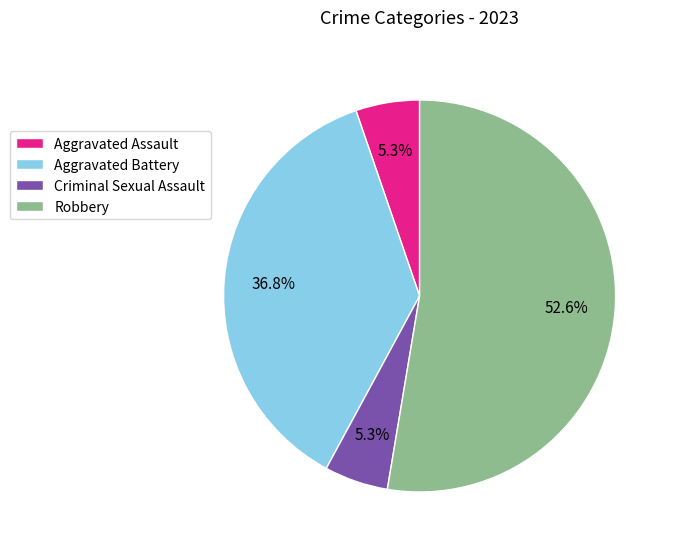

What is the largest slice in the pie chart?

Robbery